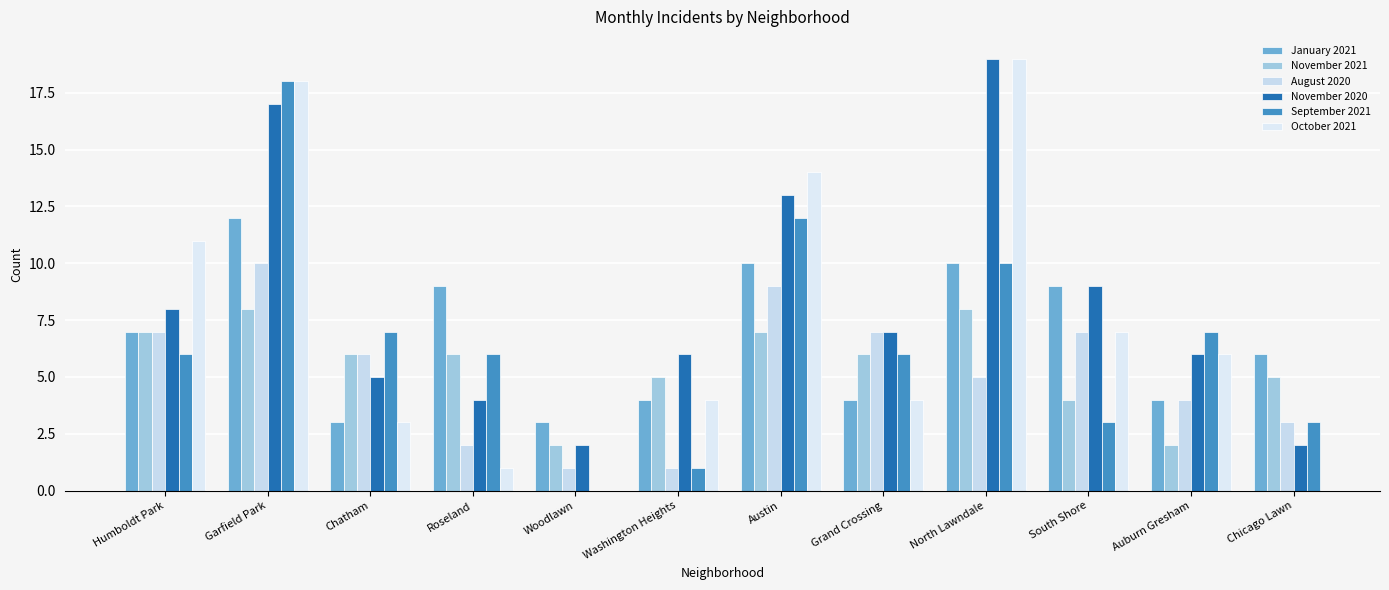

What is the spread (max minus min) of values at Garfield Park?

10.0